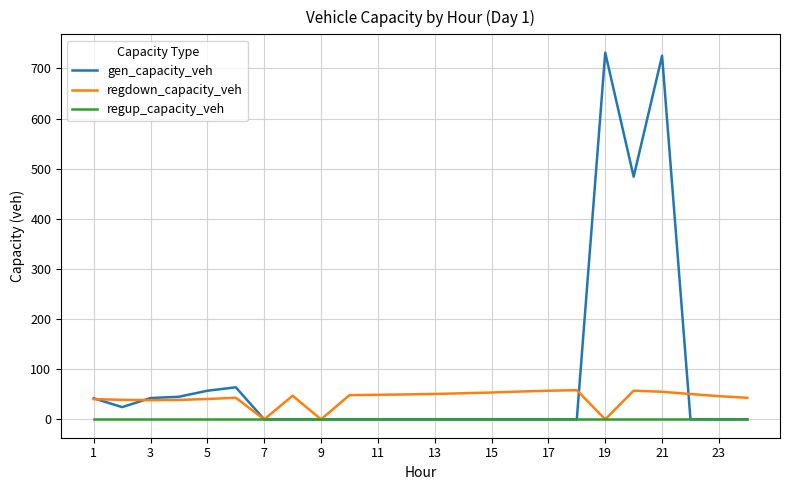

Rank the series by their average value, from highest to lowest.

gen_capacity_veh, regdown_capacity_veh, regup_capacity_veh